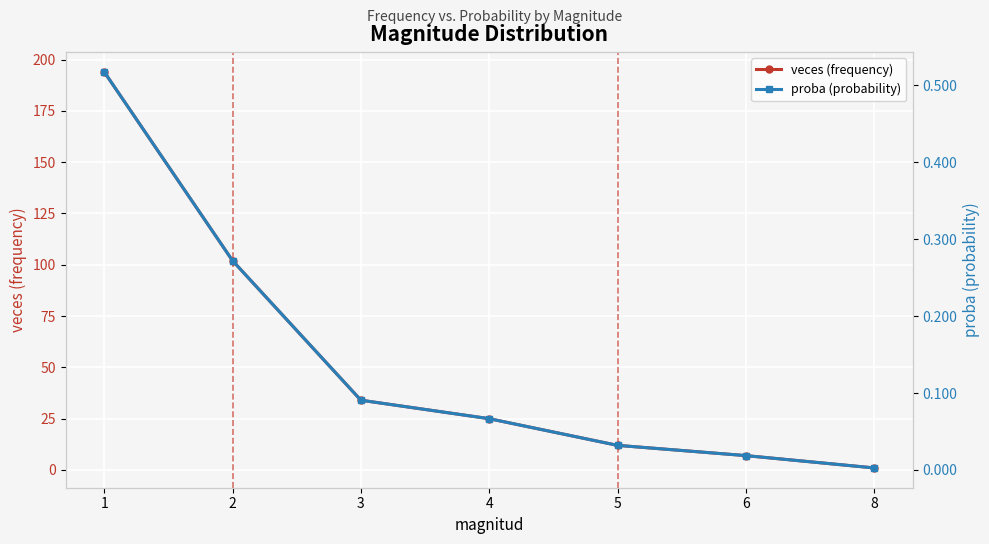

Reading left to right, what are all the values shown in this chart?

veces (frequency): 1=194.0	2=102.0	3=34.0	4=25.0	5=12.0	6=7.0	8=1.0
proba (probability): 1=0.5	2=0.3	3=0.1	4=0.1	5=0.0	6=0.0	8=0.0